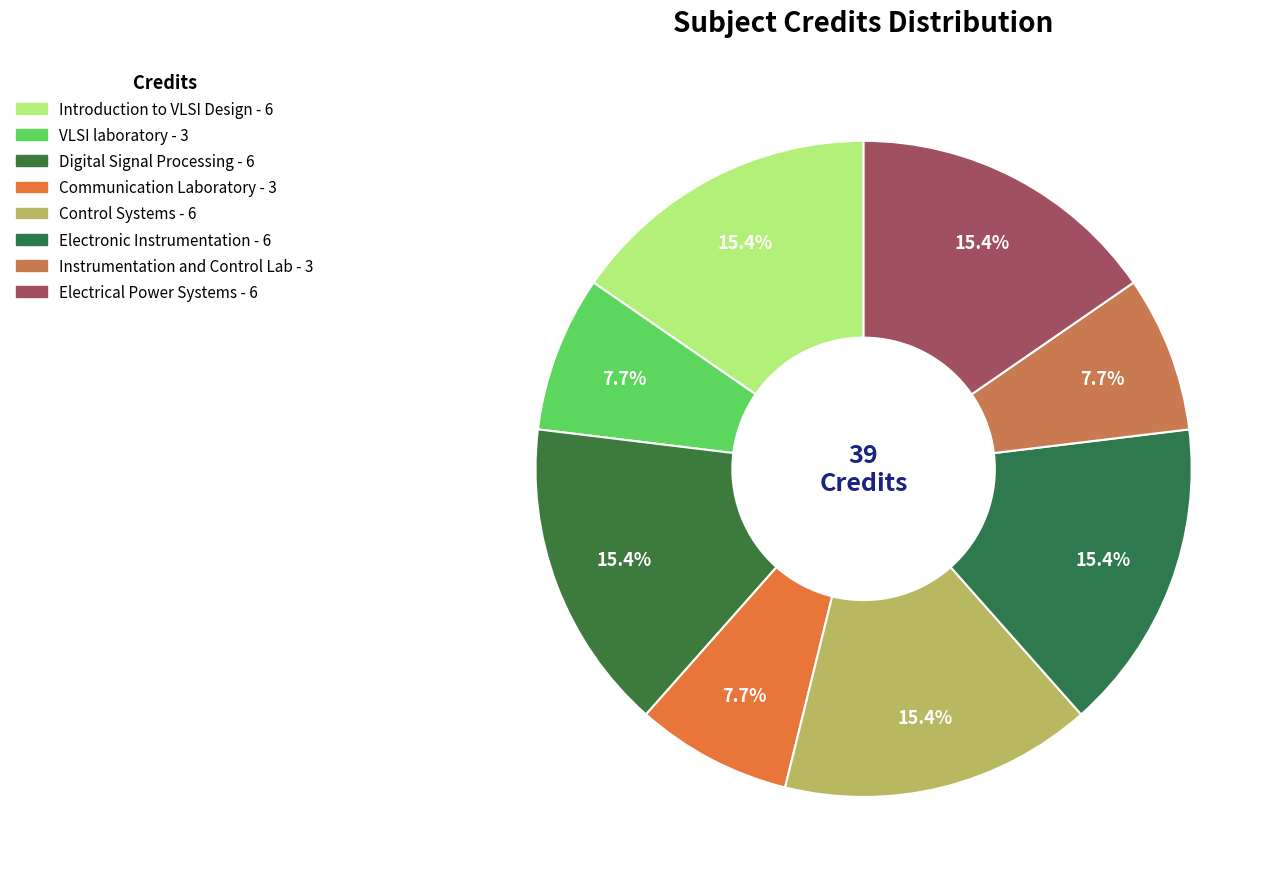

Which has a higher value, Digital Signal Processing or Instrumentation and Control Lab?

Digital Signal Processing